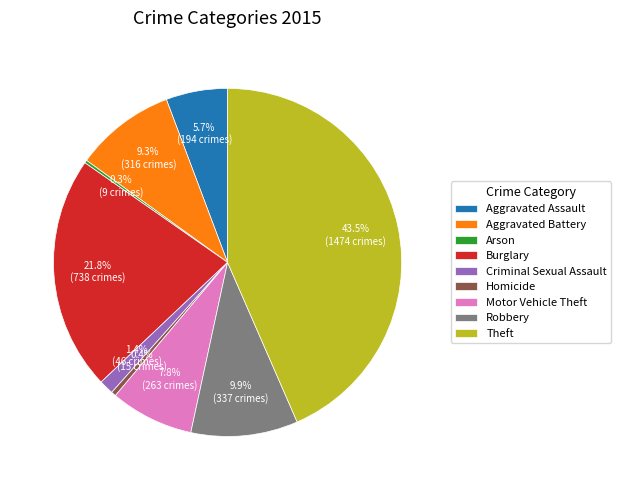

How much of the chart is everything except Aggravated Battery?

90.7%